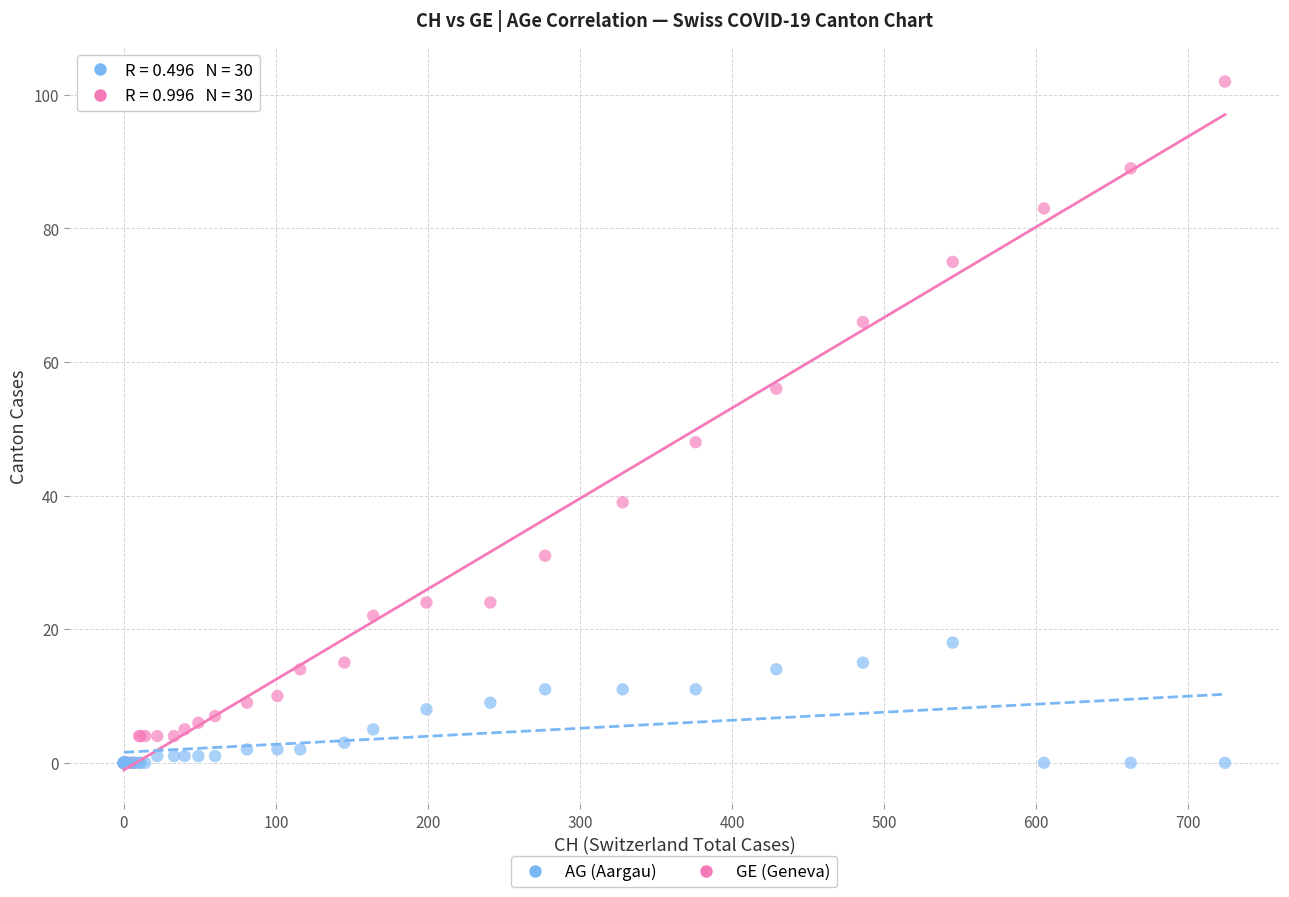

Which series contains the highest Y value?

GE (Geneva)